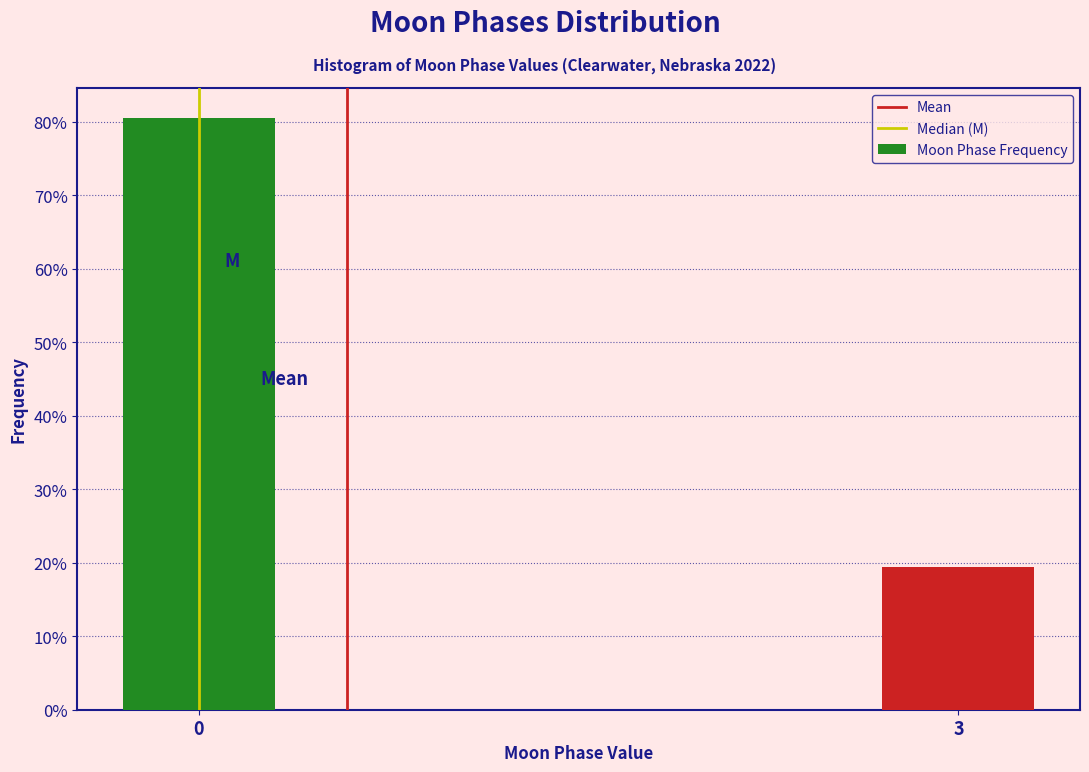

Reading left to right, extract all data points from this chart.

0=80.6	3=19.4